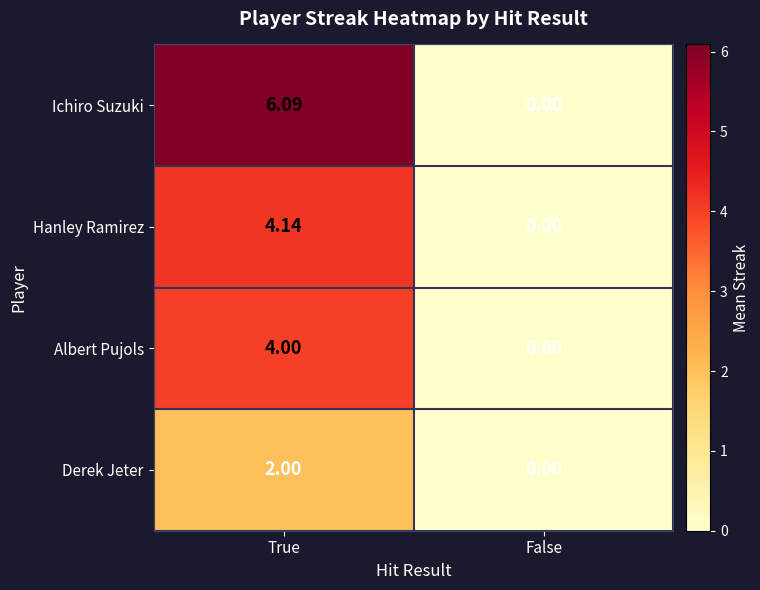

Which series has the largest total across all categories?

Ichiro Suzuki